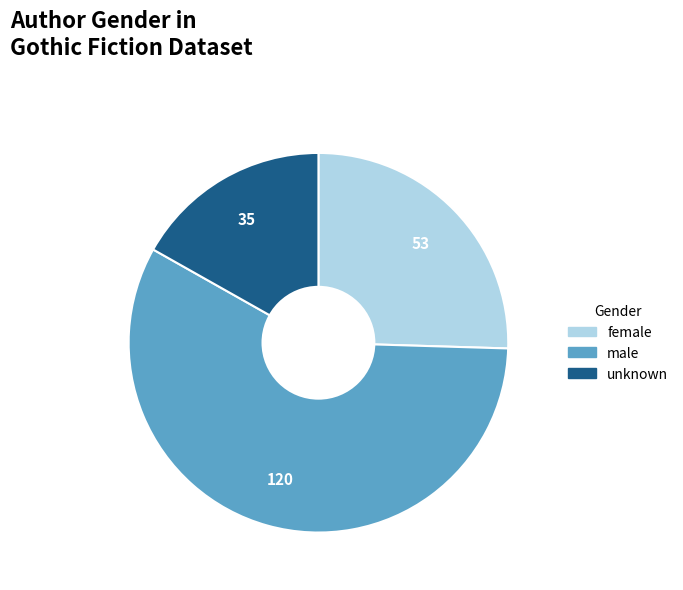

What is the majority slice?

male